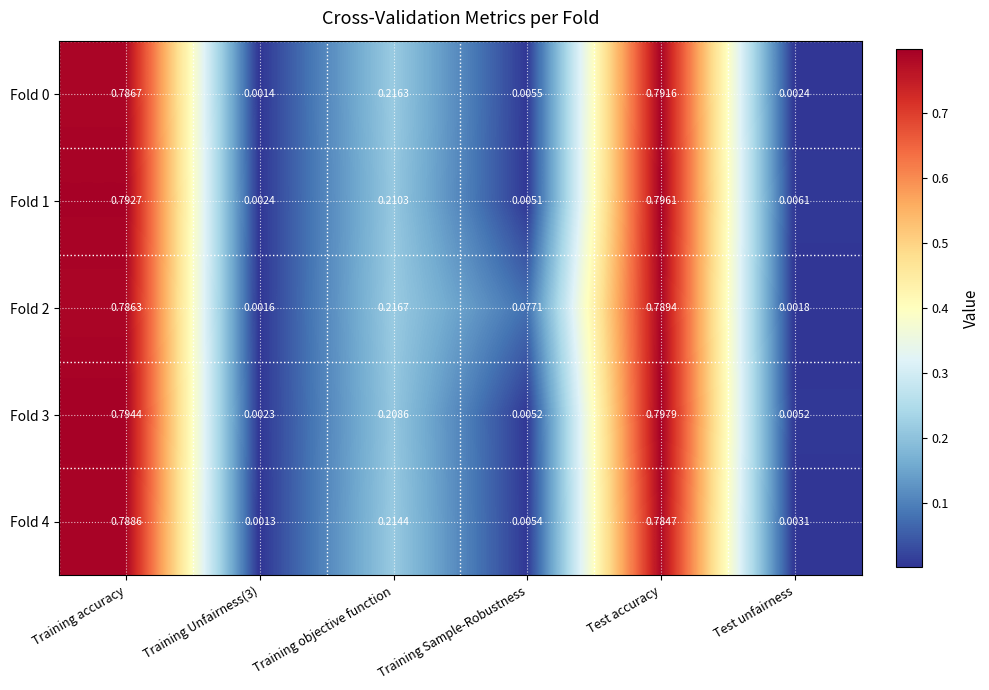

The Fold 1 series shows 0.0 at Training Unfairness(3). True or false?

True